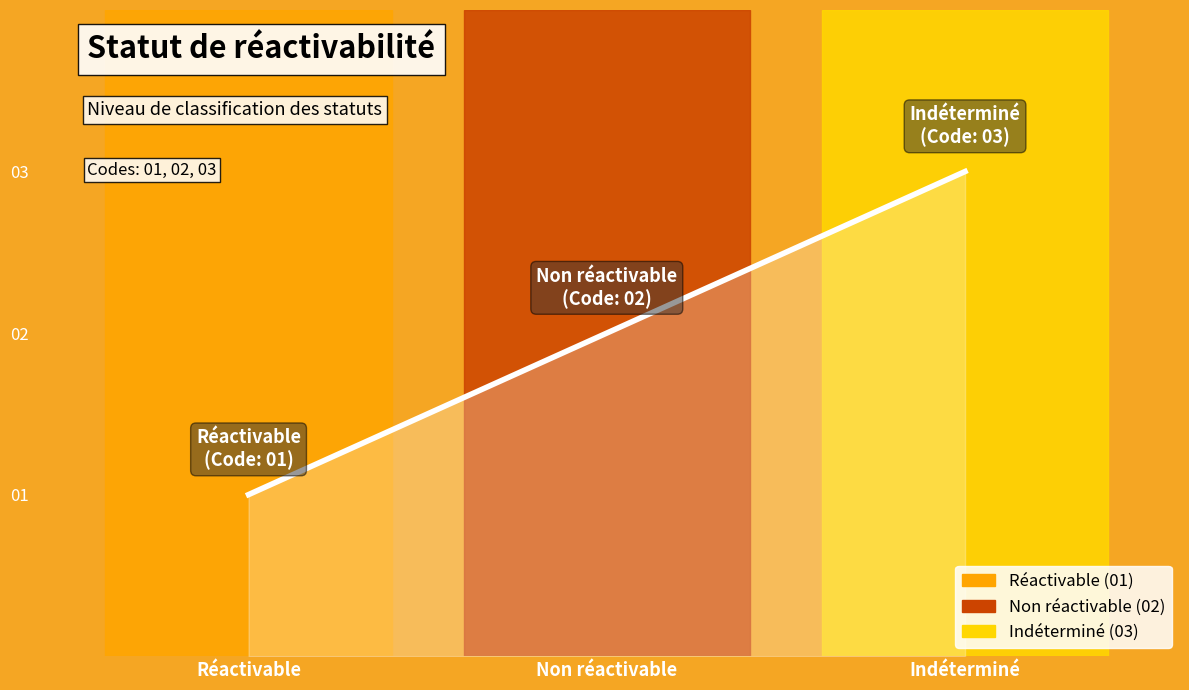

What is the maximum value shown in the chart?

3